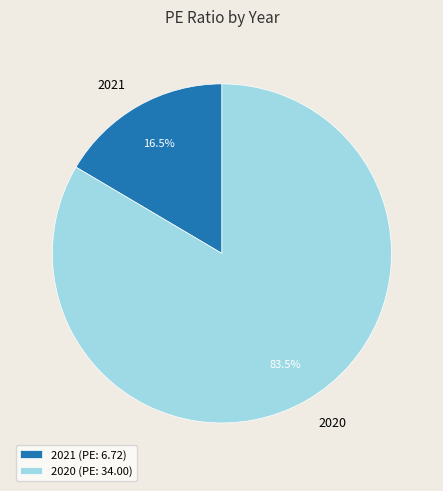

Is it true that 2021 is 29% of the pie?

False